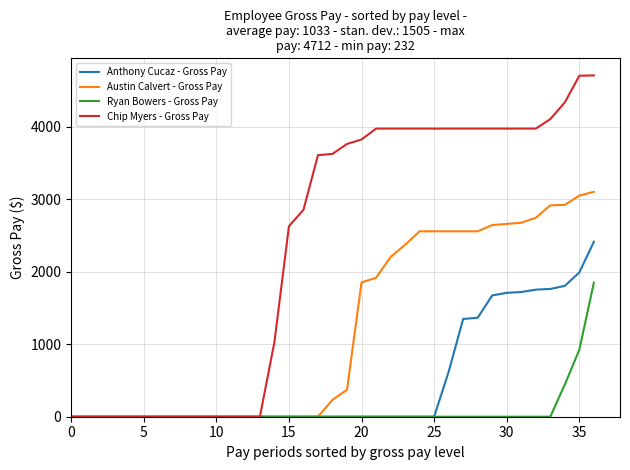

Rank the series by their average value, from lowest to highest.

Ryan Bowers - Gross Pay, Anthony Cucaz - Gross Pay, Austin Calvert - Gross Pay, Chip Myers - Gross Pay